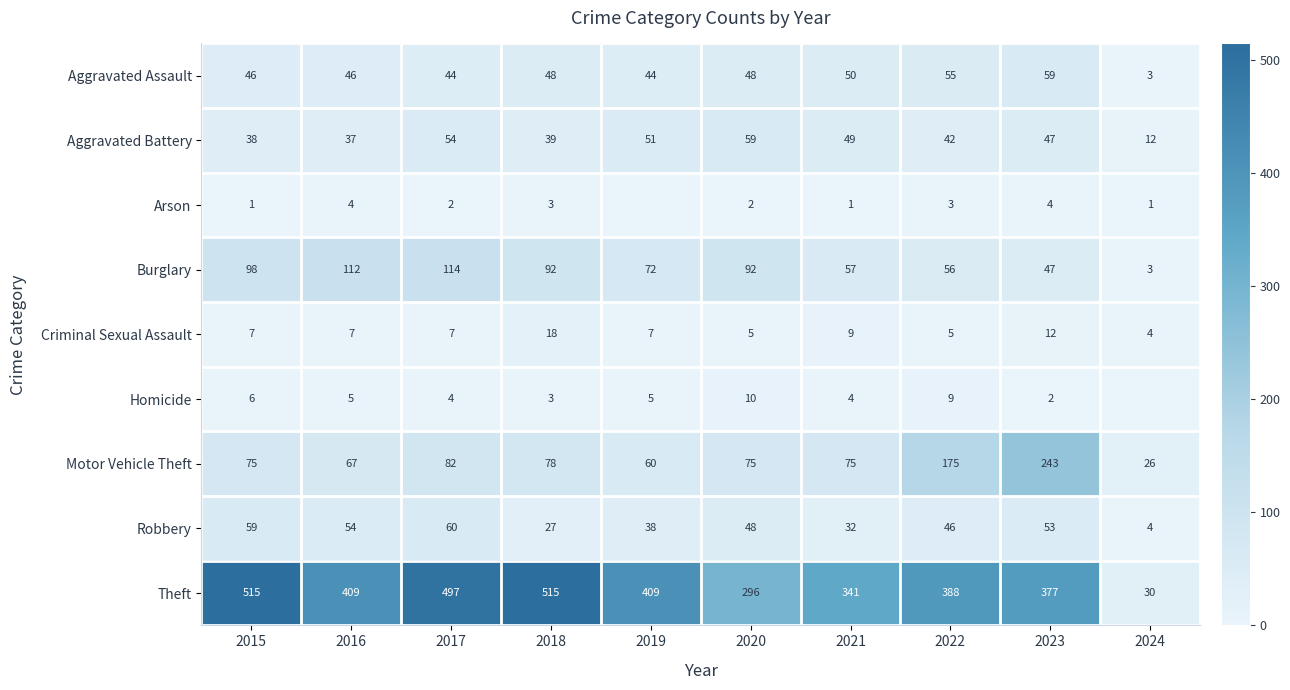

Count the number of data series in this chart.

9